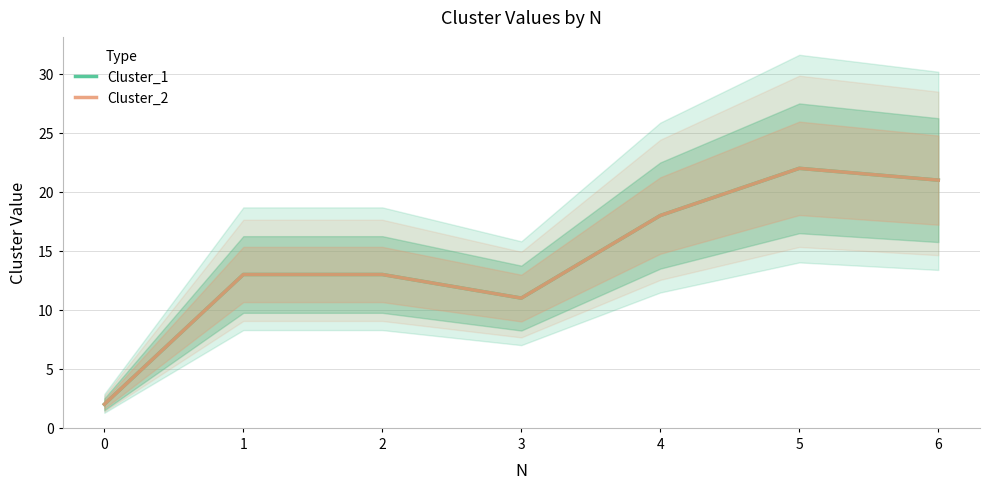

Which has a higher value, 5 or 0?

5